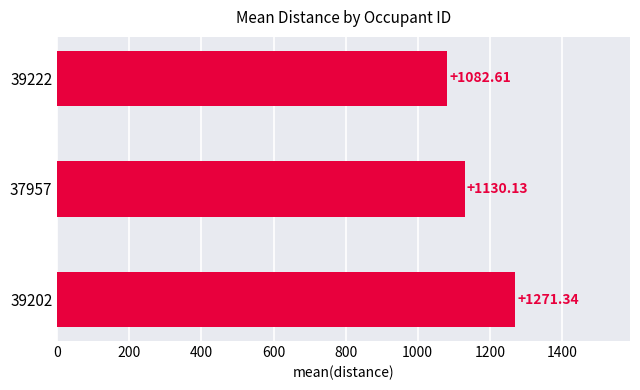

Rank the categories by value from lowest to highest.

39222, 37957, 39202